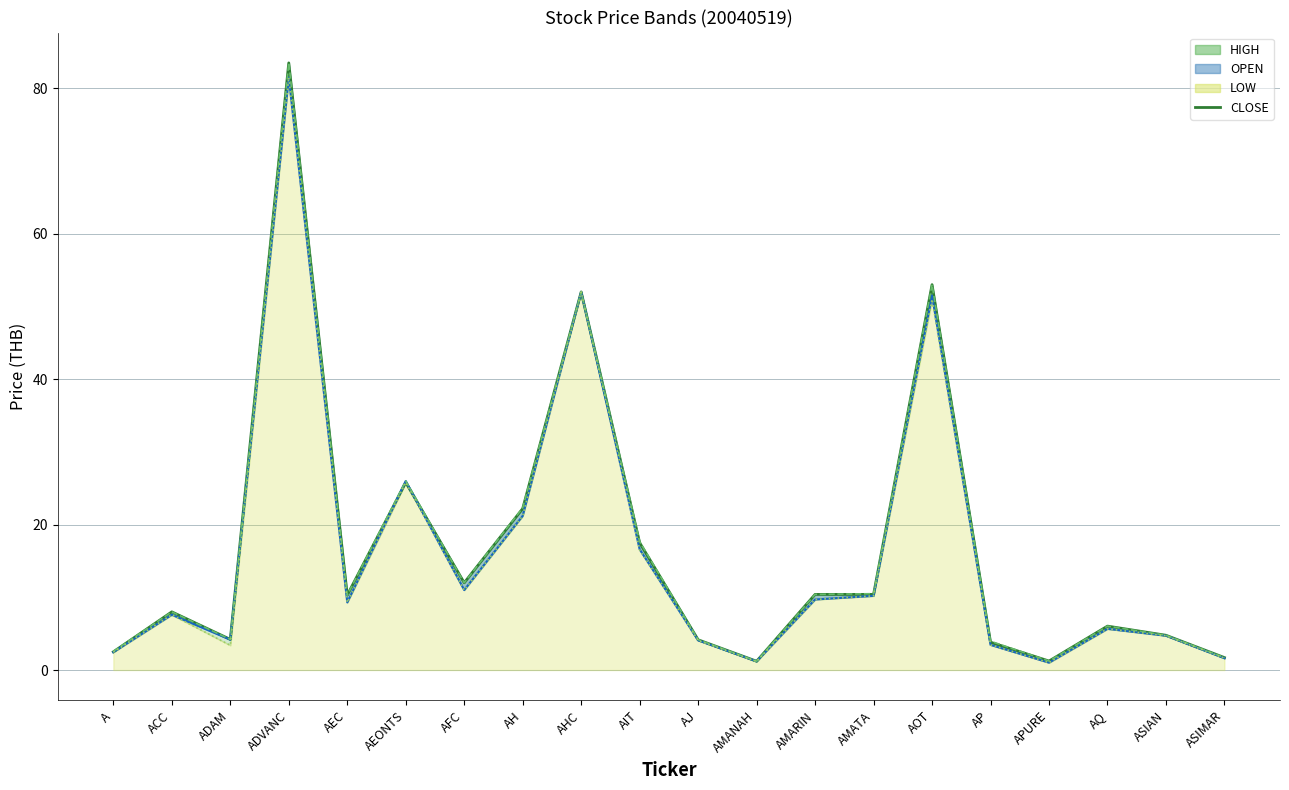

What is the label of the 17th point from the right?

ADVANC